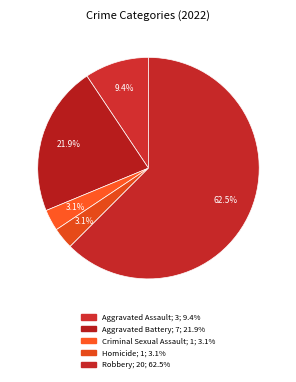

What is the ratio of the value at Aggravated Battery to the value at Homicide?

7.0